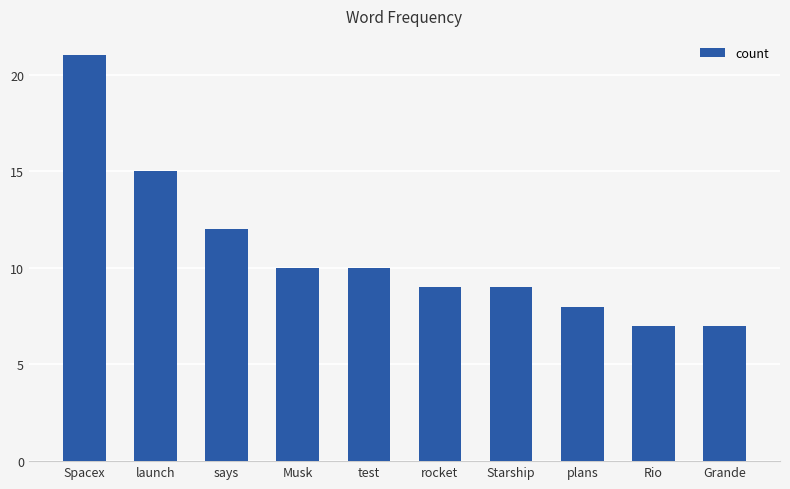

How many values are below 10?

5